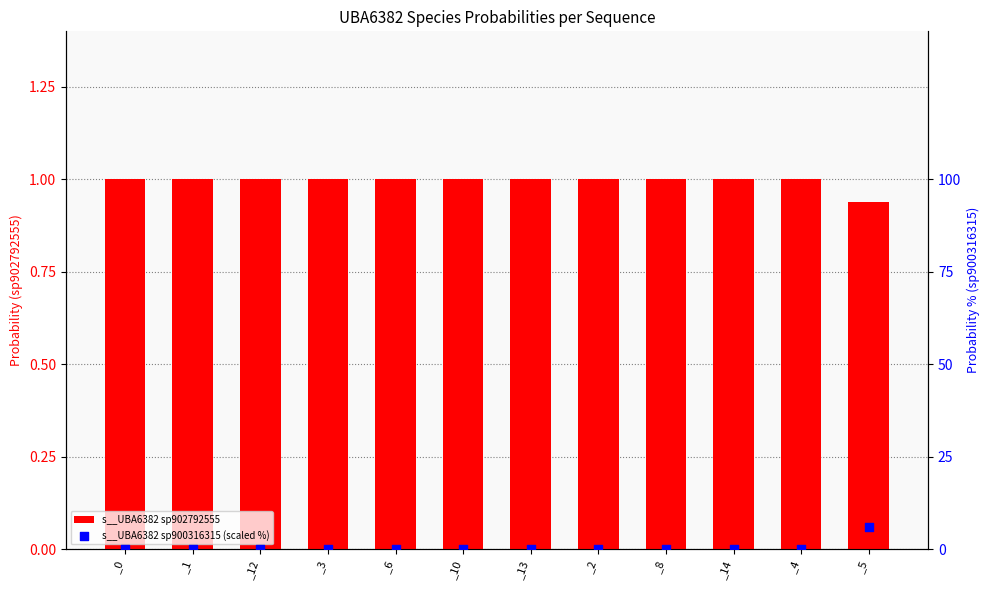

At which category is the sum across all series the highest?

_5